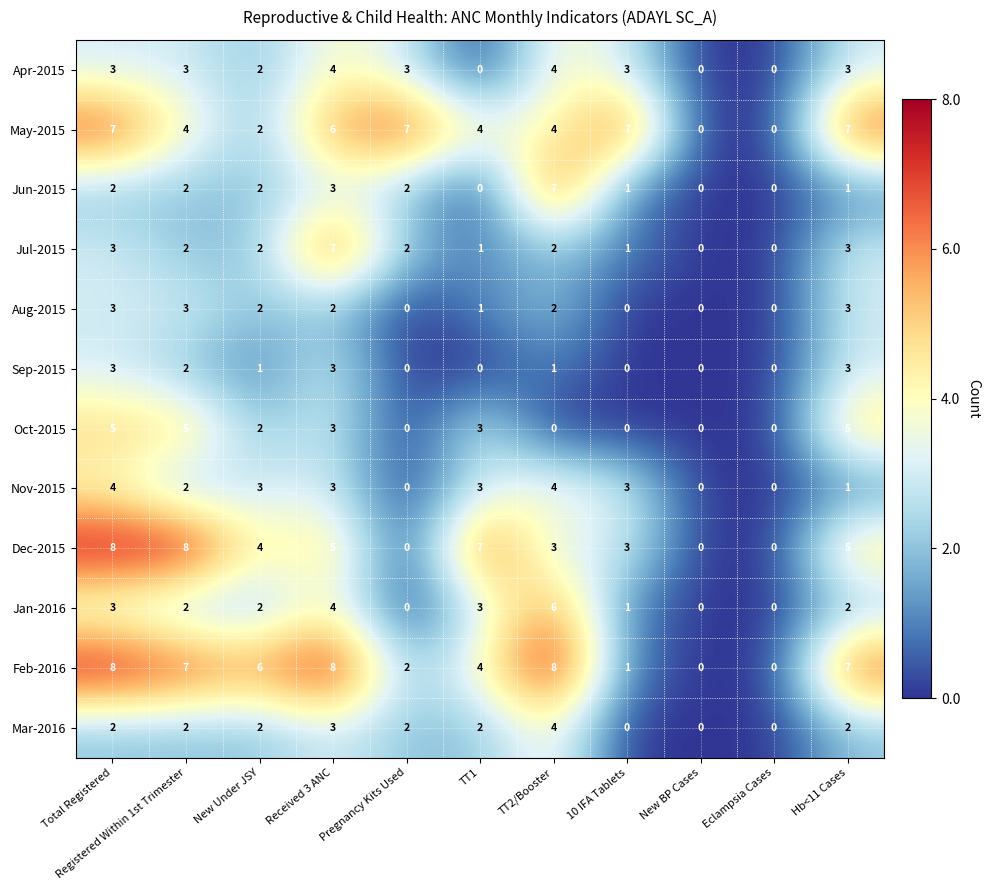

Where does the Aug-2015 series first go above 2?

Total Registered